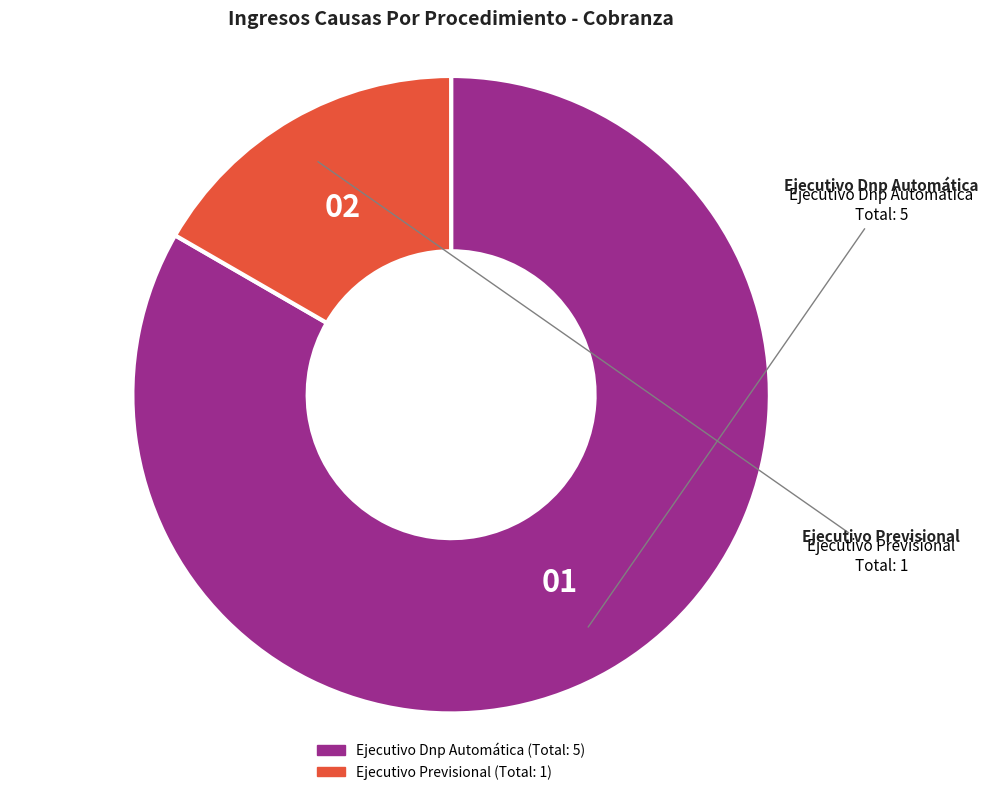

Which category accounts for the majority?

Ejecutivo Dnp Automática